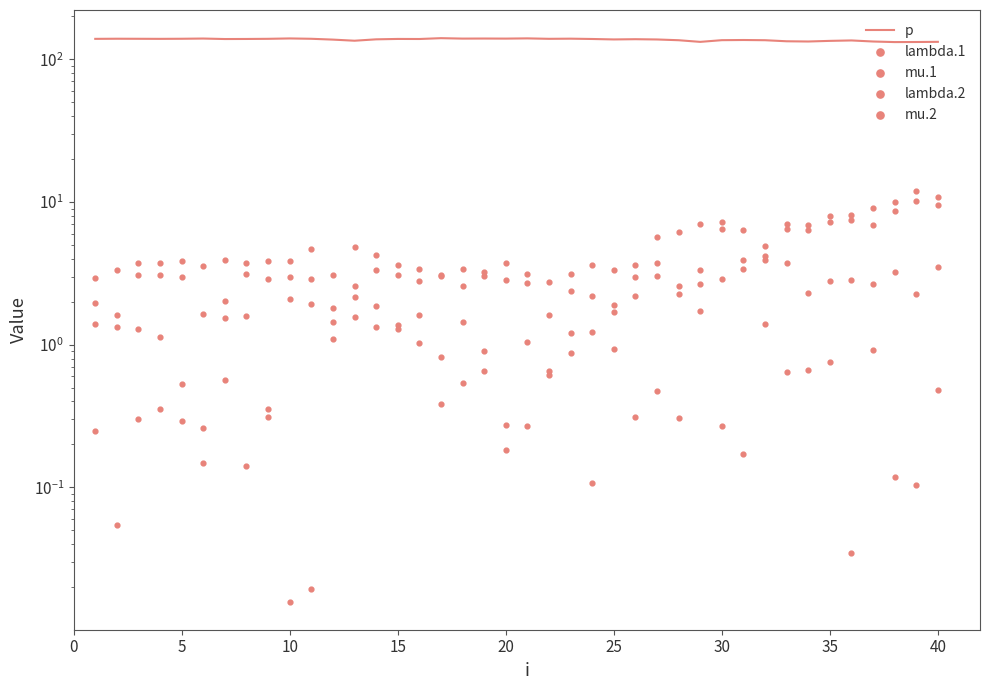

What are all the series names shown in the legend?

p, lambda.1, mu.1, lambda.2, mu.2